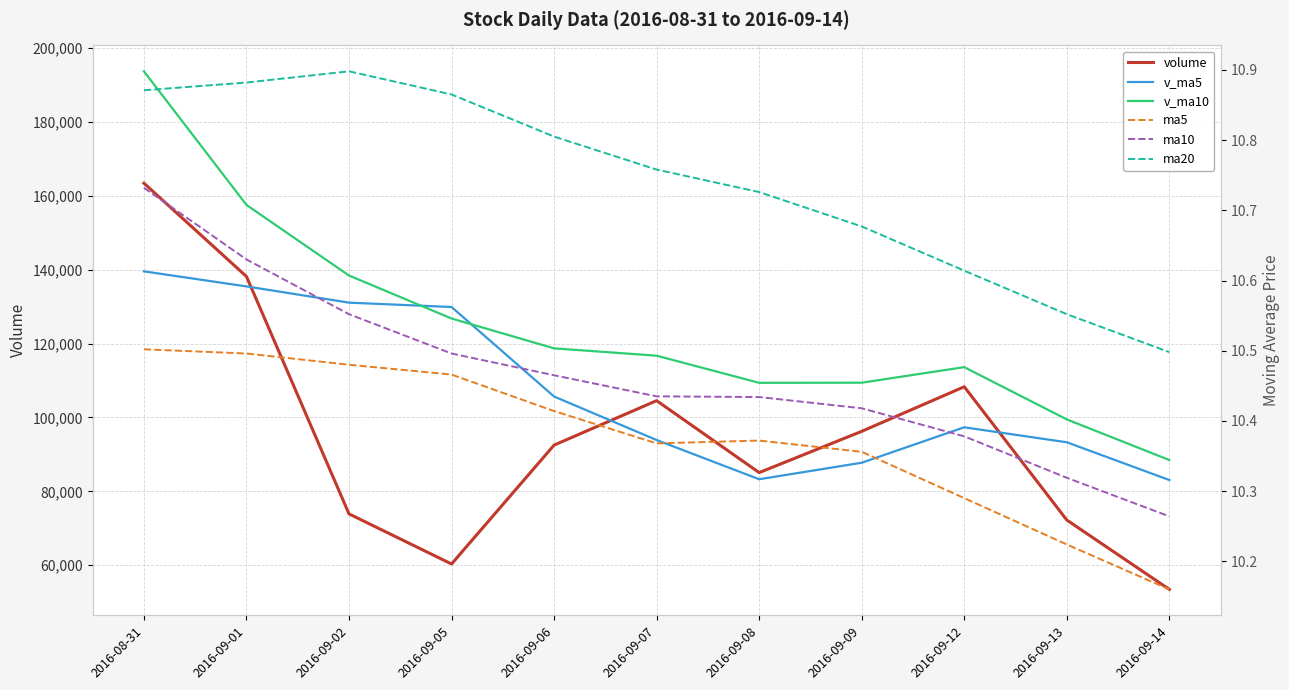

True or false: ma5 and ma20 intersect in this chart.

False